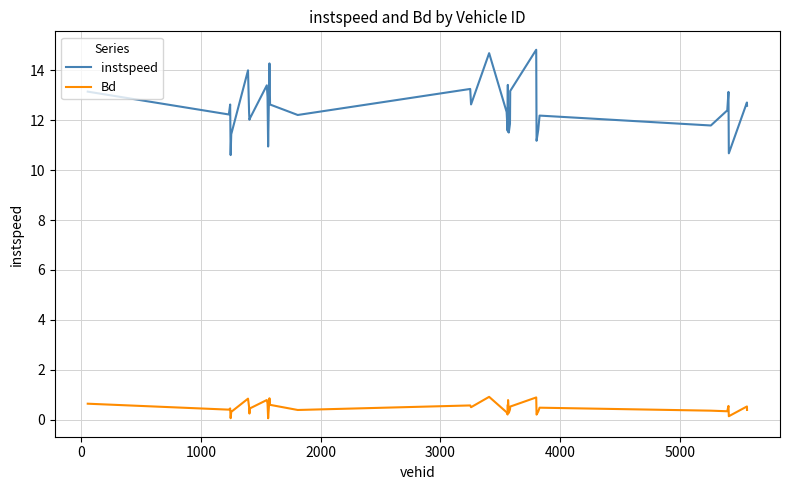

What is the greatest value displayed?

14.8